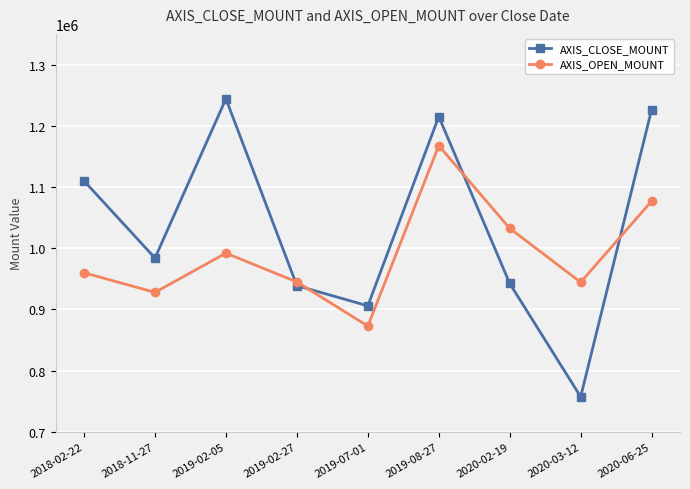

Which series has the largest total across all categories?

AXIS_CLOSE_MOUNT